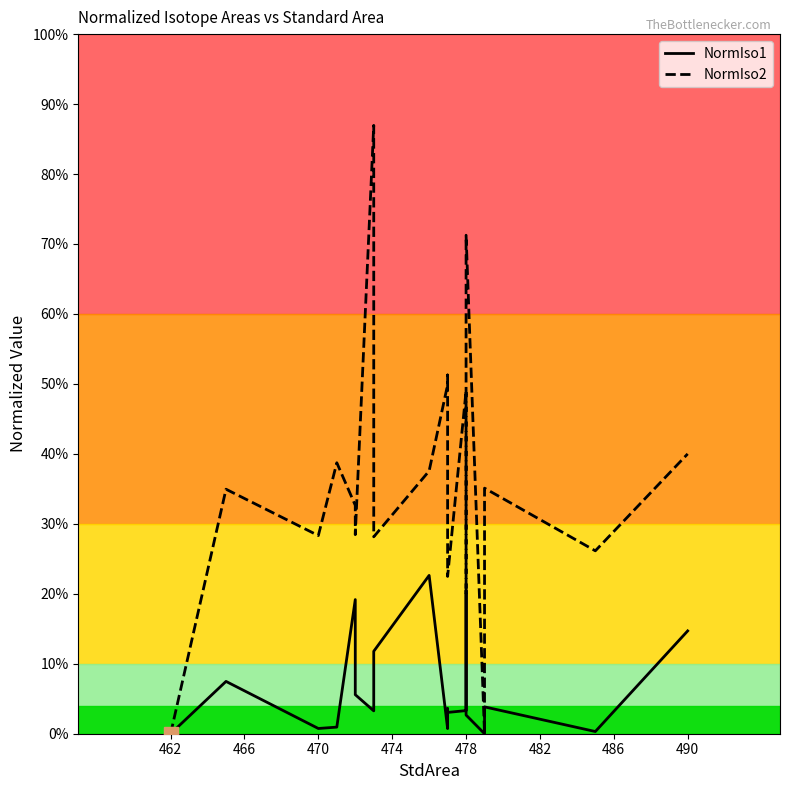

List the series in order of their peak value, lowest first.

NormIso1, NormIso2